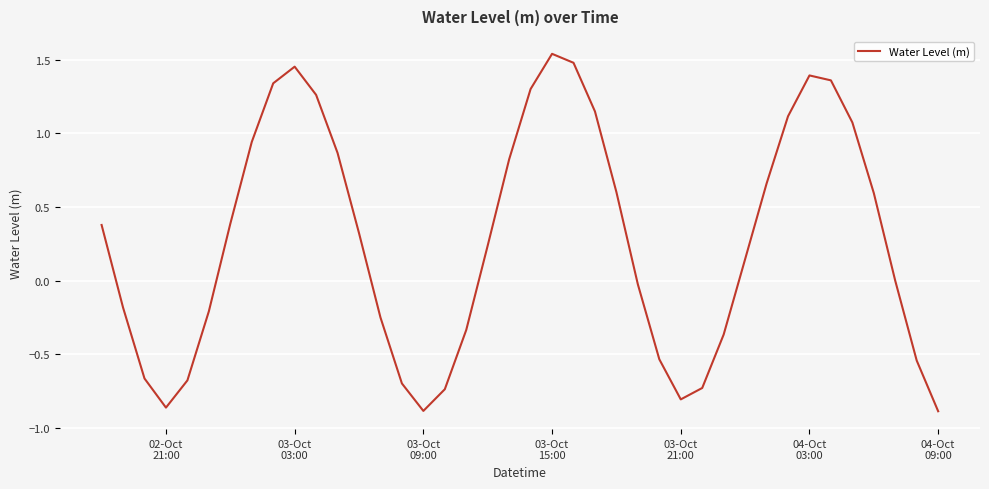

What is the difference between the maximum and minimum values?

2.4